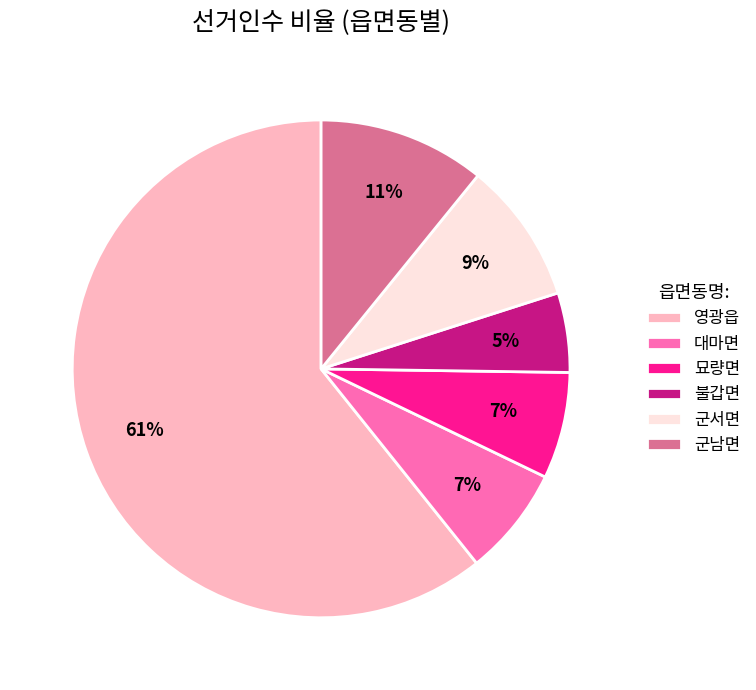

What is the largest slice in the pie chart?

영광읍